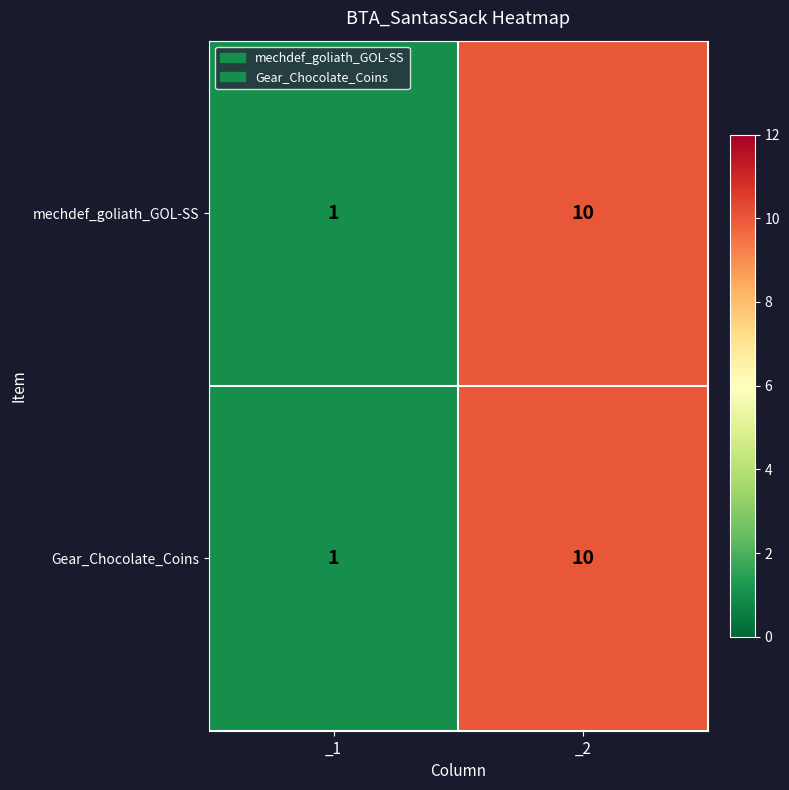

Where is mechdef_goliath_GOL-SS nearest to the value 5?

_1